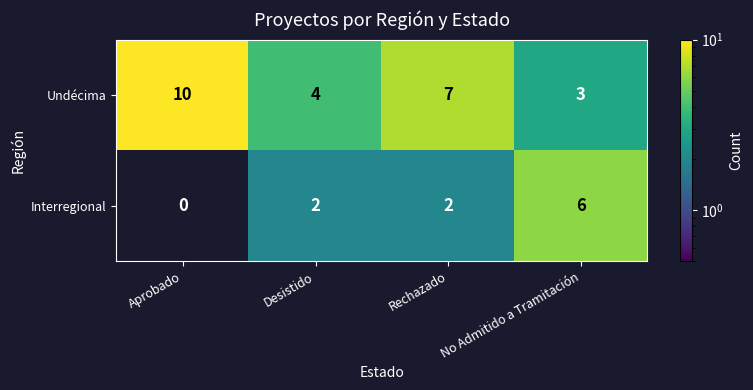

Which series has the largest total across all categories?

Undécima